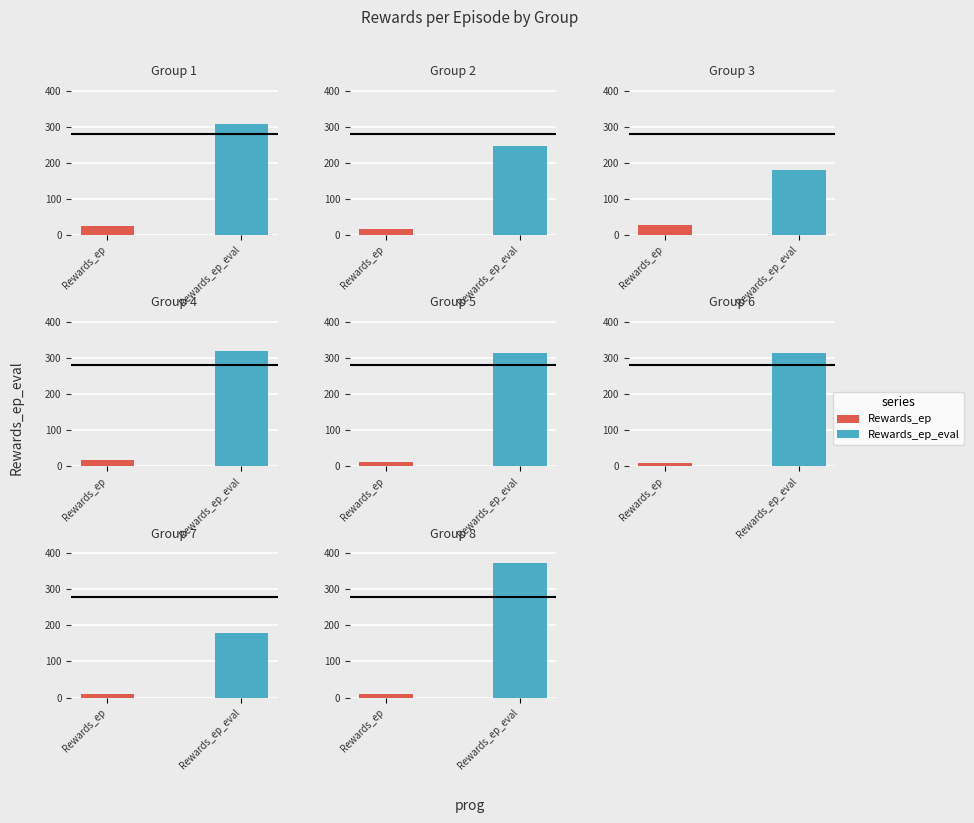

Where does the Rewards_ep_eval series first go above 191?

1